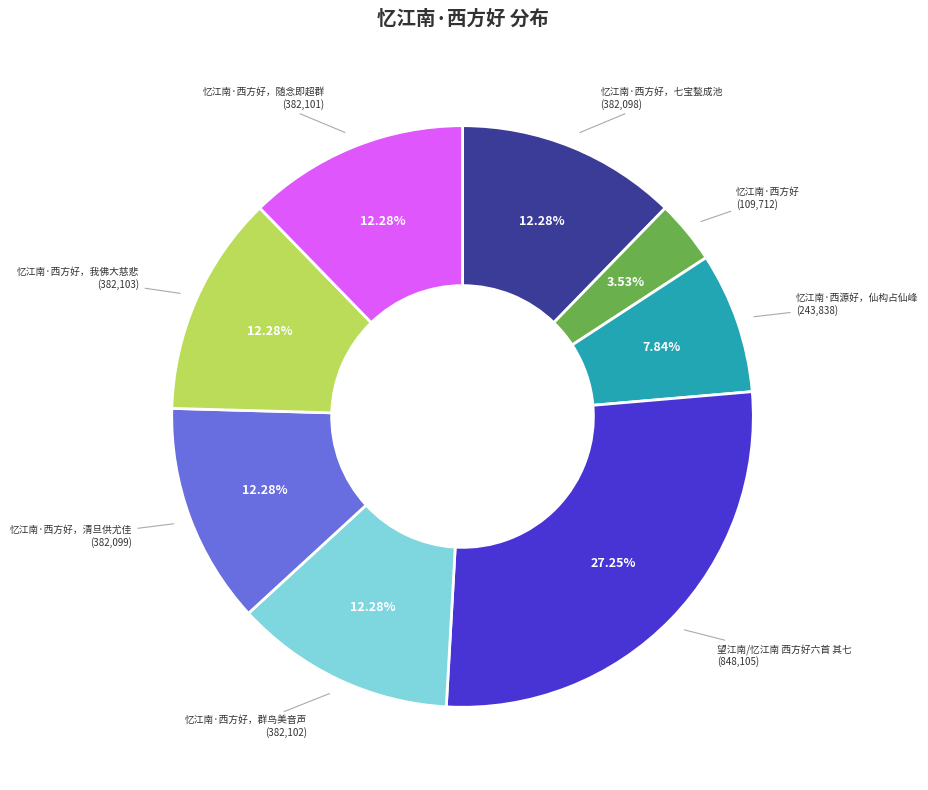

Does any single category account for the majority?

No